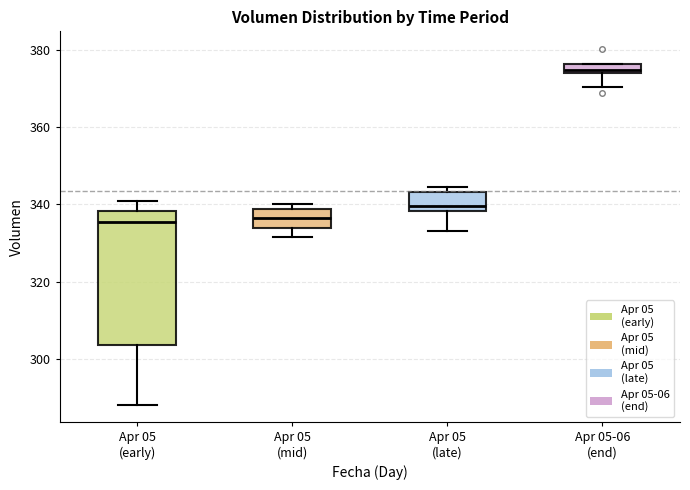

Comparing the boxes themselves (not the whiskers), which one is the tallest?

Apr 05 (early)